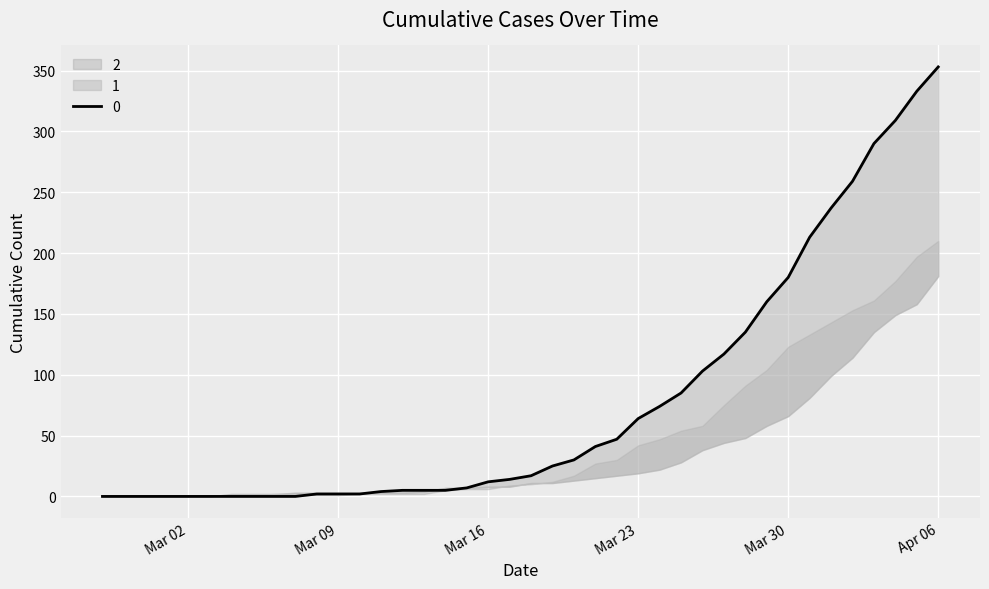

What is the sum of the 1 values at 2020-04-02 and 2020-03-27?

158